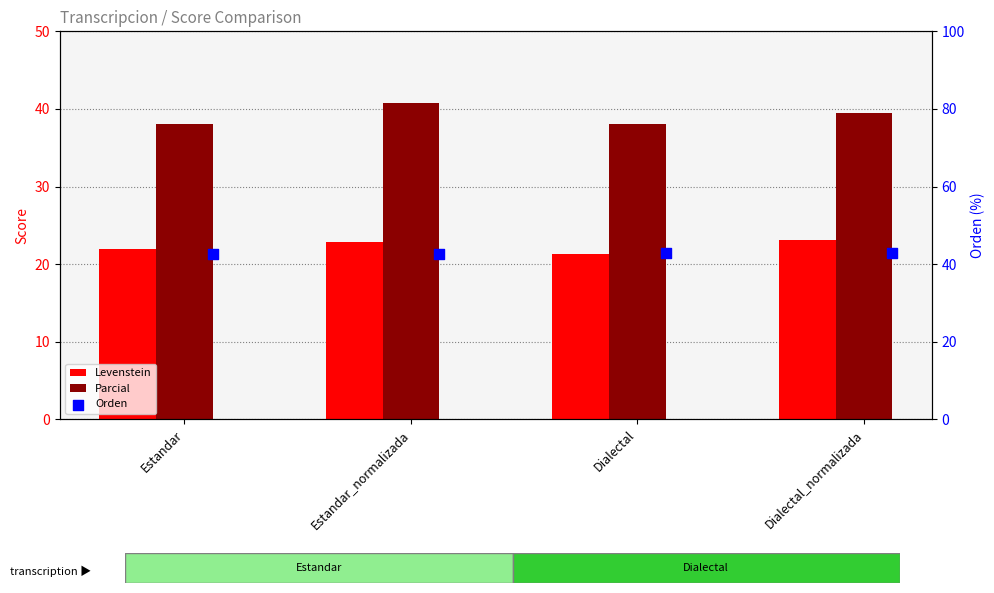

Which series has the largest total across all categories?

Orden